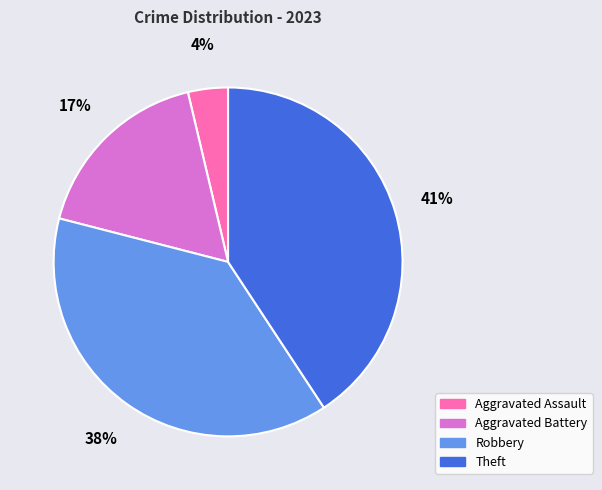

How many slices are in this pie chart?

4